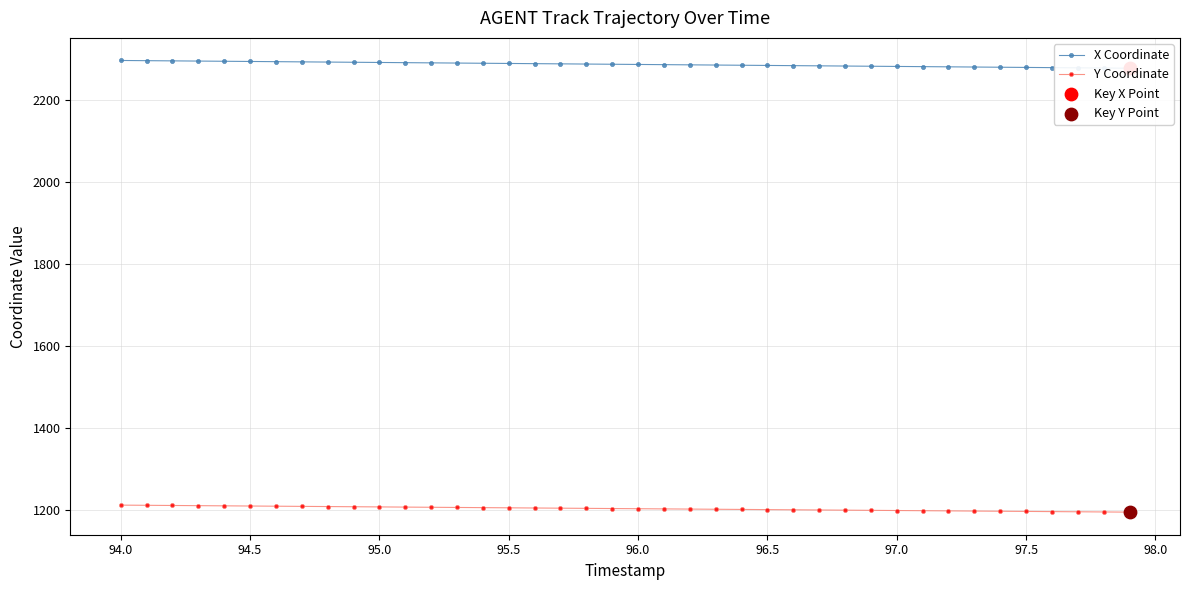

At how many categories does at least one series exceed 1438?

40